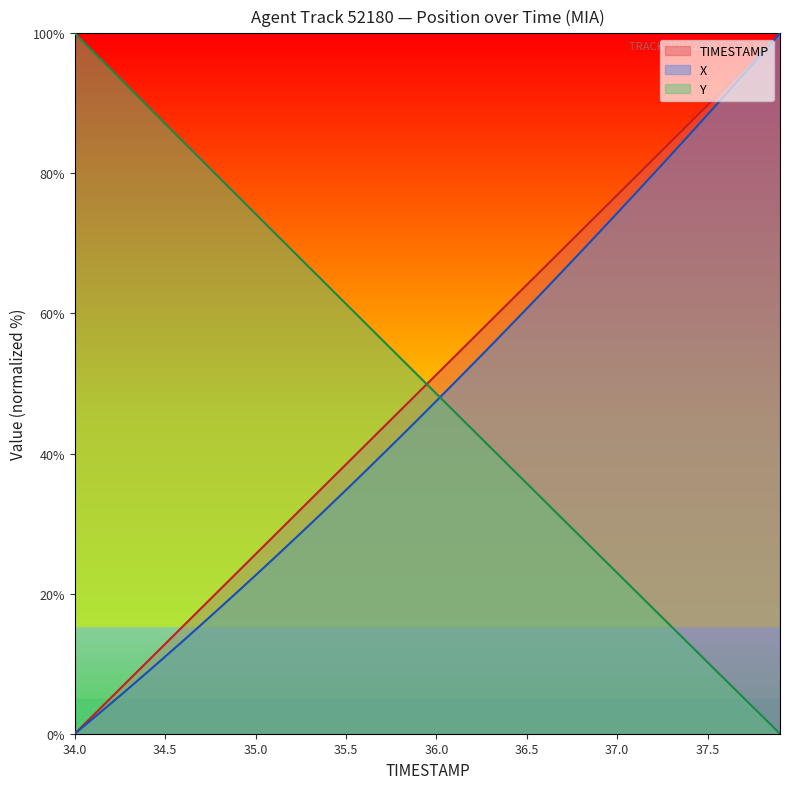

Between 35.5 and 37.3, which series saw the biggest shift?

X